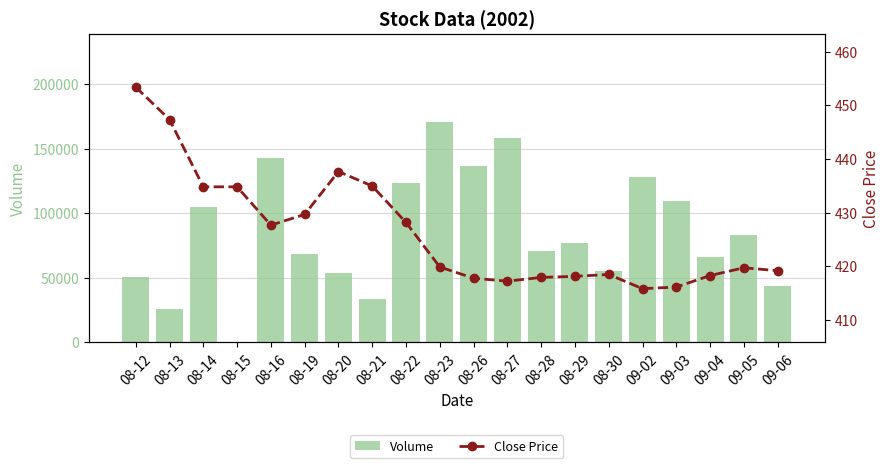

The Volume series shows 61126.4 at 08-14. True or false?

False